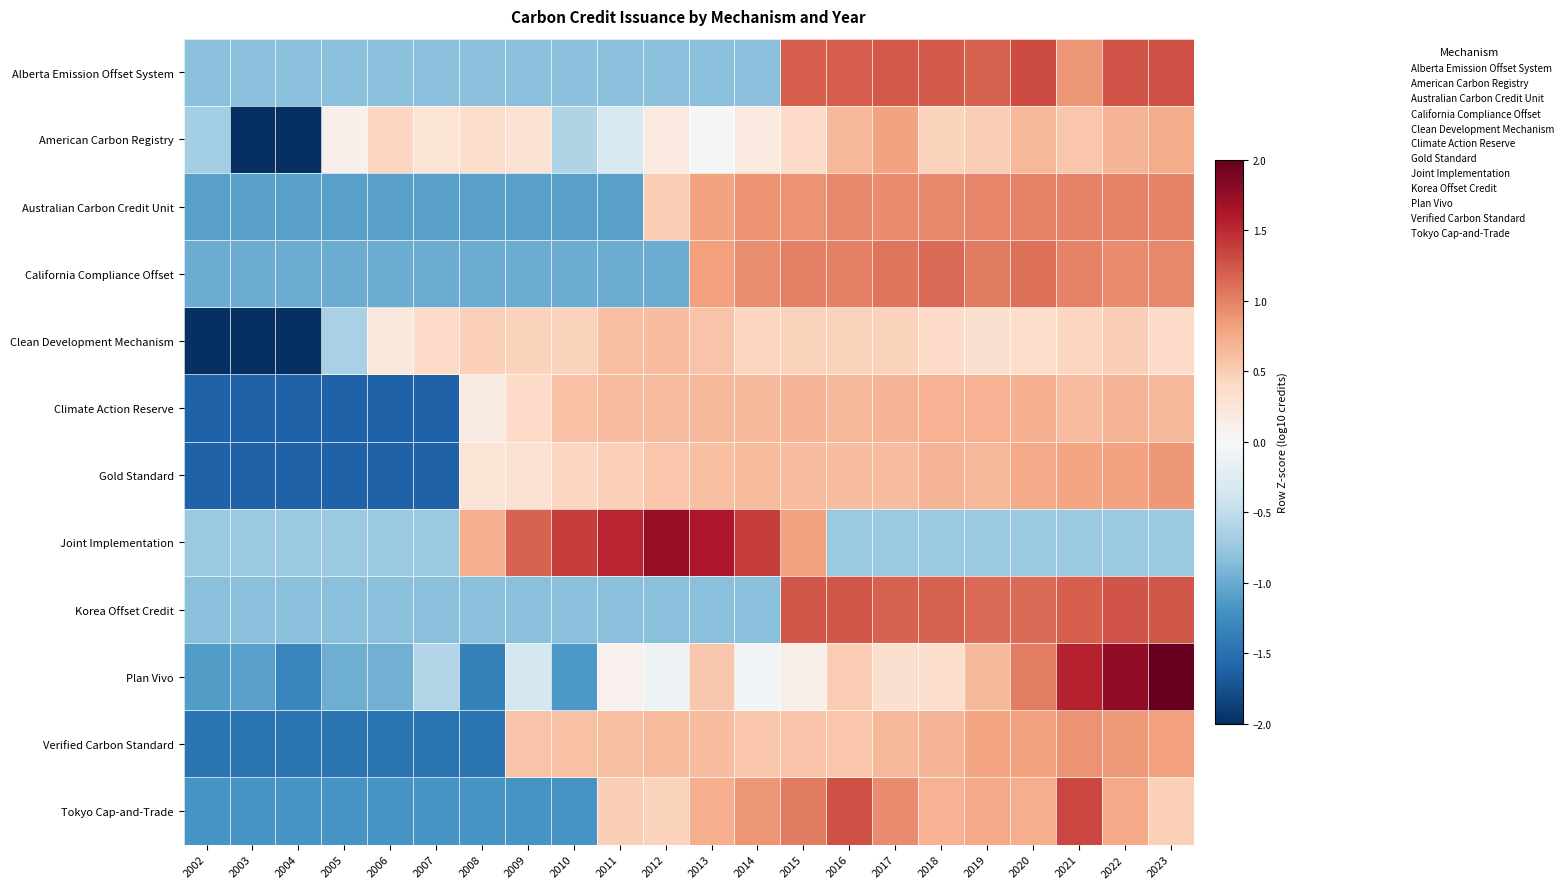

Reading left to right, list all the values displayed in this chart.

Alberta Emission Offset System: 2002=-0.8	2003=-0.8	2004=-0.8	2005=-0.8	2006=-0.8	2007=-0.8	2008=-0.8	2009=-0.8	2010=-0.8	2011=-0.8	2012=-0.8	2013=-0.8	2014=-0.8	2015=1.2	2016=1.2	2017=1.2	2018=1.2	2019=1.2	2020=1.3	2021=0.9	2022=1.3	2023=1.3
American Carbon Registry: 2002=-0.7	2003=-3.6	2004=-2.0	2005=0.1	2006=0.4	2007=0.3	2008=0.4	2009=0.3	2010=-0.6	2011=-0.3	2012=0.2	2013=-0.0	2014=0.2	2015=0.4	2016=0.7	2017=0.8	2018=0.5	2019=0.5	2020=0.7	2021=0.5	2022=0.7	2023=0.7
Australian Carbon Credit Unit: 2002=-1.1	2003=-1.1	2004=-1.1	2005=-1.1	2006=-1.1	2007=-1.1	2008=-1.1	2009=-1.1	2010=-1.1	2011=-1.1	2012=0.5	2013=0.8	2014=0.9	2015=0.9	2016=1.0	2017=1.0	2018=1.0	2019=1.0	2020=1.0	2021=1.0	2022=1.0	2023=1.0
California Compliance Offset: 2002=-1.0	2003=-1.0	2004=-1.0	2005=-1.0	2006=-1.0	2007=-1.0	2008=-1.0	2009=-1.0	2010=-1.0	2011=-1.0	2012=-1.0	2013=0.8	2014=0.9	2015=1.0	2016=1.0	2017=1.1	2018=1.1	2019=1.0	2020=1.1	2021=1.0	2022=0.9	2023=1.0
Clean Development Mechanism: 2002=-2.4	2003=-2.4	2004=-2.4	2005=-0.6	2006=0.2	2007=0.4	2008=0.5	2009=0.5	2010=0.5	2011=0.6	2012=0.6	2013=0.6	2014=0.4	2015=0.5	2016=0.5	2017=0.5	2018=0.4	2019=0.3	2020=0.4	2021=0.4	2022=0.5	2023=0.4
Climate Action Reserve: 2002=-1.6	2003=-1.6	2004=-1.6	2005=-1.6	2006=-1.6	2007=-1.6	2008=0.2	2009=0.4	2010=0.6	2011=0.6	2012=0.6	2013=0.6	2014=0.7	2015=0.7	2016=0.7	2017=0.7	2018=0.7	2019=0.7	2020=0.7	2021=0.6	2022=0.7	2023=0.7
Gold Standard: 2002=-1.6	2003=-1.6	2004=-1.6	2005=-1.6	2006=-1.6	2007=-1.6	2008=0.3	2009=0.3	2010=0.4	2011=0.5	2012=0.6	2013=0.6	2014=0.6	2015=0.6	2016=0.6	2017=0.6	2018=0.7	2019=0.7	2020=0.8	2021=0.8	2022=0.8	2023=0.9
Joint Implementation: 2002=-0.7	2003=-0.7	2004=-0.7	2005=-0.7	2006=-0.7	2007=-0.7	2008=0.7	2009=1.2	2010=1.4	2011=1.5	2012=1.7	2013=1.6	2014=1.4	2015=0.8	2016=-0.7	2017=-0.7	2018=-0.7	2019=-0.7	2020=-0.7	2021=-0.7	2022=-0.7	2023=-0.7
Korea Offset Credit: 2002=-0.8	2003=-0.8	2004=-0.8	2005=-0.8	2006=-0.8	2007=-0.8	2008=-0.8	2009=-0.8	2010=-0.8	2011=-0.8	2012=-0.8	2013=-0.8	2014=-0.8	2015=1.2	2016=1.2	2017=1.2	2018=1.2	2019=1.1	2020=1.1	2021=1.2	2022=1.3	2023=1.2
Plan Vivo: 2002=-1.1	2003=-1.1	2004=-1.3	2005=-1.0	2006=-1.0	2007=-0.6	2008=-1.3	2009=-0.4	2010=-1.1	2011=0.1	2012=-0.1	2013=0.5	2014=-0.1	2015=0.1	2016=0.5	2017=0.3	2018=0.3	2019=0.6	2020=1.0	2021=1.5	2022=1.8	2023=2.2
Verified Carbon Standard: 2002=-1.5	2003=-1.5	2004=-1.5	2005=-1.5	2006=-1.5	2007=-1.5	2008=-1.5	2009=0.6	2010=0.6	2011=0.6	2012=0.6	2013=0.6	2014=0.6	2015=0.6	2016=0.6	2017=0.7	2018=0.7	2019=0.8	2020=0.8	2021=0.9	2022=0.9	2023=0.8
Tokyo Cap-and-Trade: 2002=-1.2	2003=-1.2	2004=-1.2	2005=-1.2	2006=-1.2	2007=-1.2	2008=-1.2	2009=-1.2	2010=-1.2	2011=0.5	2012=0.5	2013=0.7	2014=0.9	2015=1.0	2016=1.3	2017=0.9	2018=0.7	2019=0.8	2020=0.7	2021=1.3	2022=0.8	2023=0.5